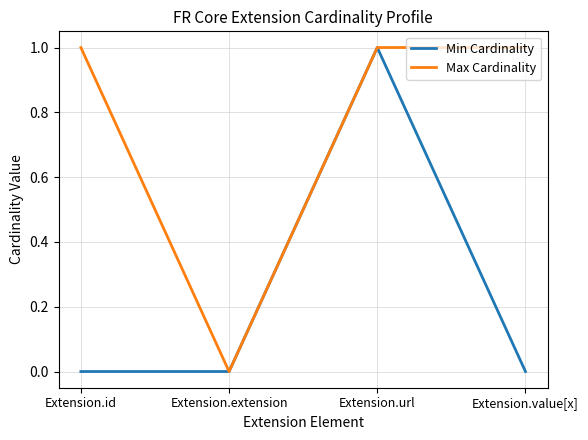

Reading left to right, transcribe all the data shown in this chart.

Min Cardinality: Extension.id=0	Extension.extension=0	Extension.url=1	Extension.value[x]=0
Max Cardinality: Extension.id=1	Extension.extension=0	Extension.url=1	Extension.value[x]=1